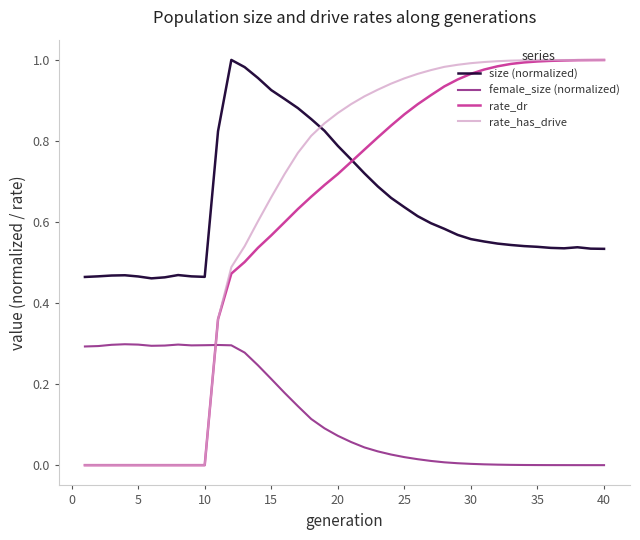

True or false: size (normalized) and female_size (normalized) intersect in this chart.

False